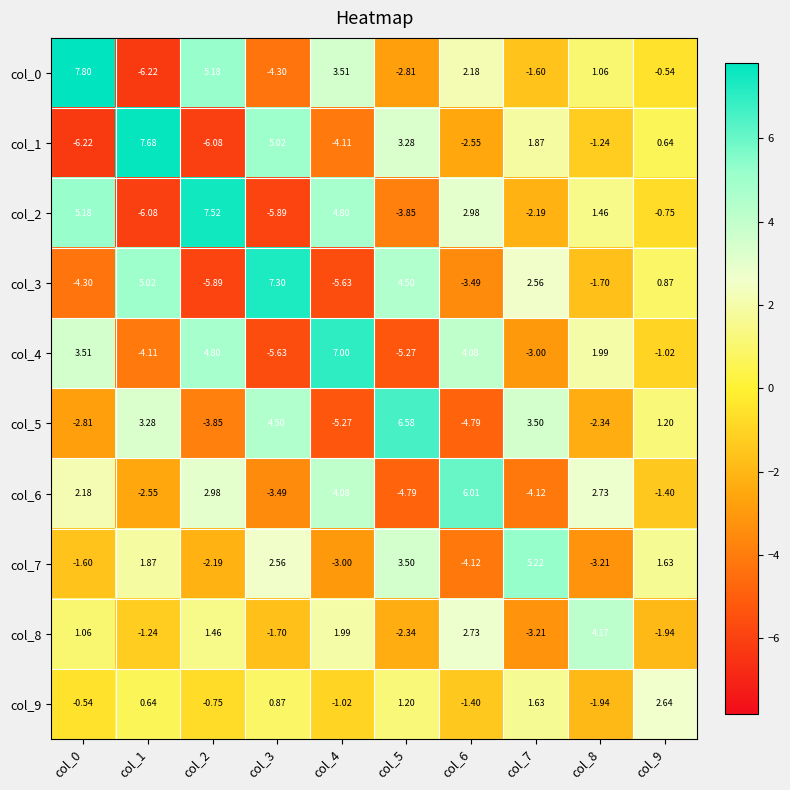

List the series in order of their peak value, highest first.

col_0, col_1, col_2, col_3, col_4, col_5, col_6, col_7, col_8, col_9